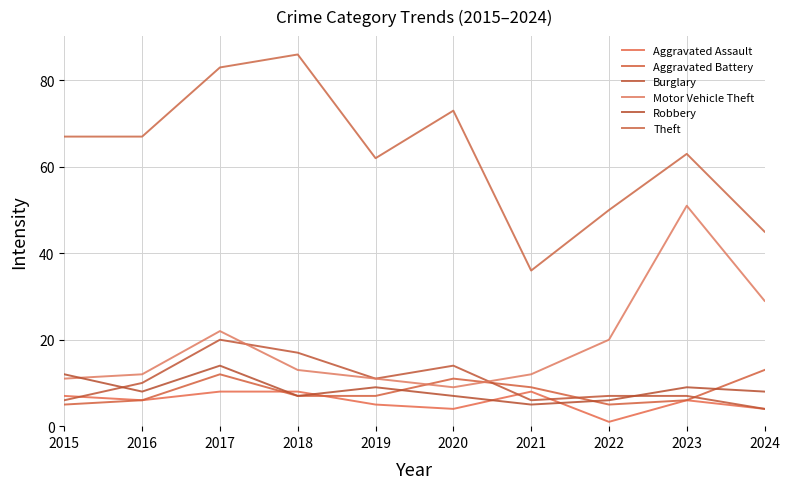

What is the total value across all series at 2021?

76